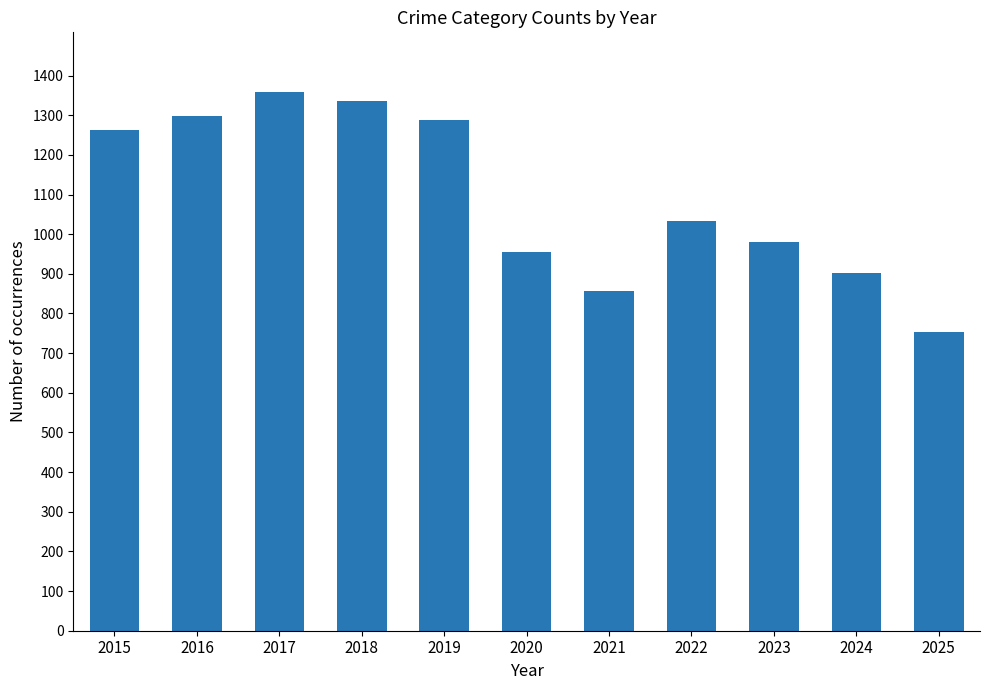

At which category does the chart reach its peak across all series?

2017